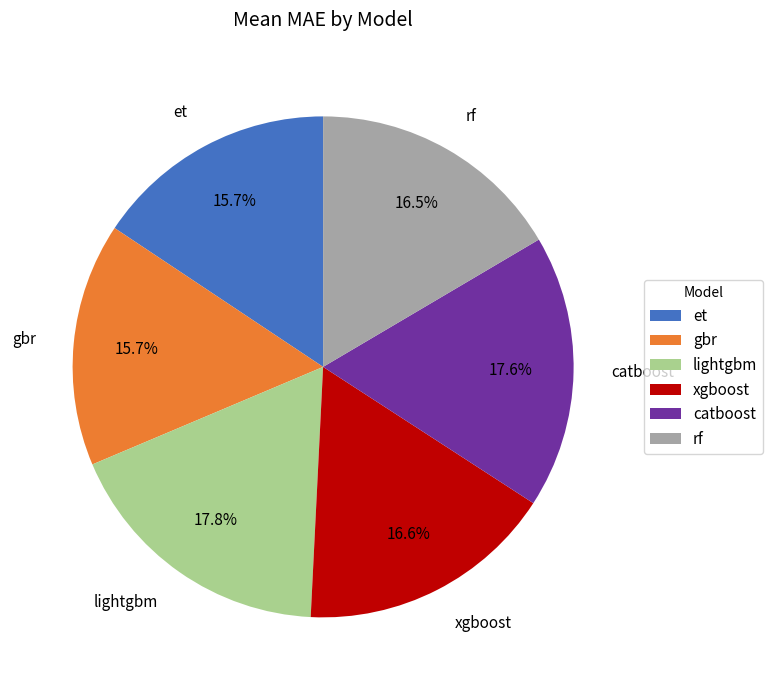

To the nearest percent, what is the combined percentage of lightgbm and gbr?

34%